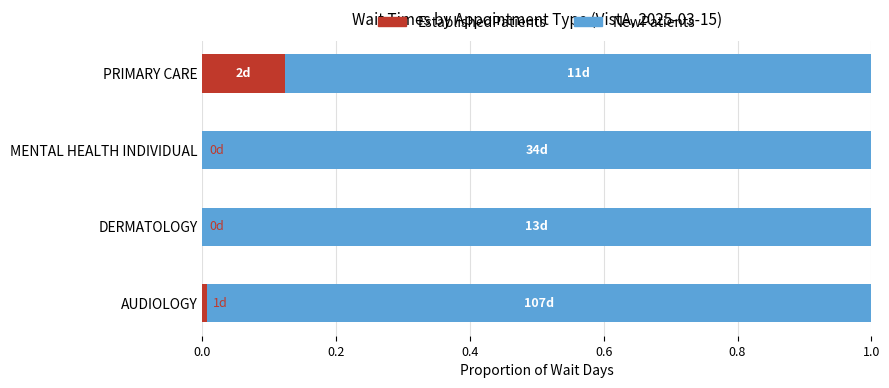

True or false: EstablishedPatients has a value of 0.0 at AUDIOLOGY.

True